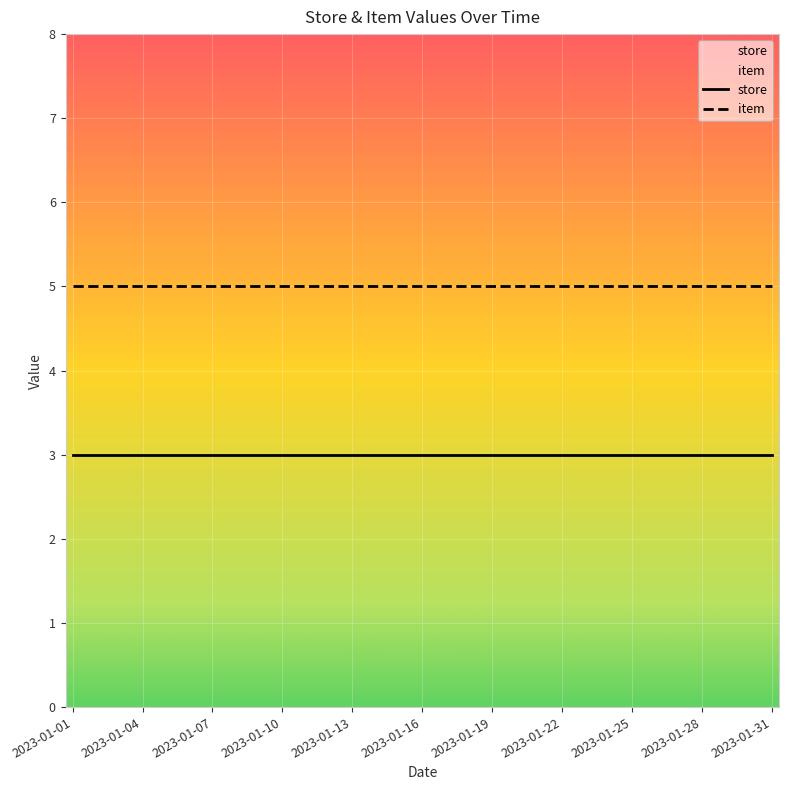

What is the total value across all series at 2023-01-25?

8